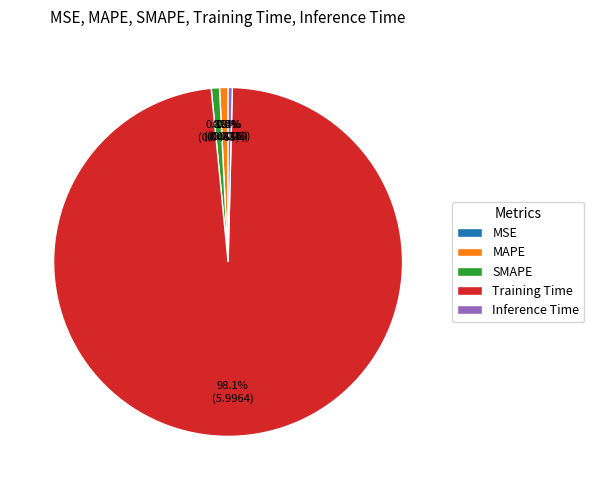

Combined, what portion of the pie is MAPE and Training Time?

98.8%